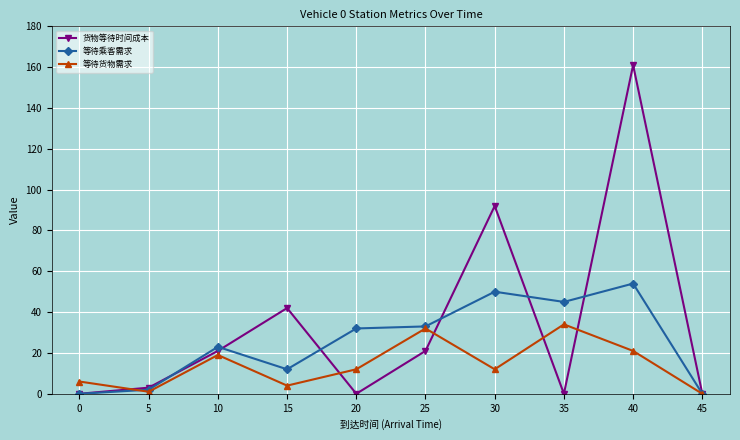

List the series in order of their overall mean, lowest first.

等待货物需求, 等待乘客需求, 货物等待时间成本